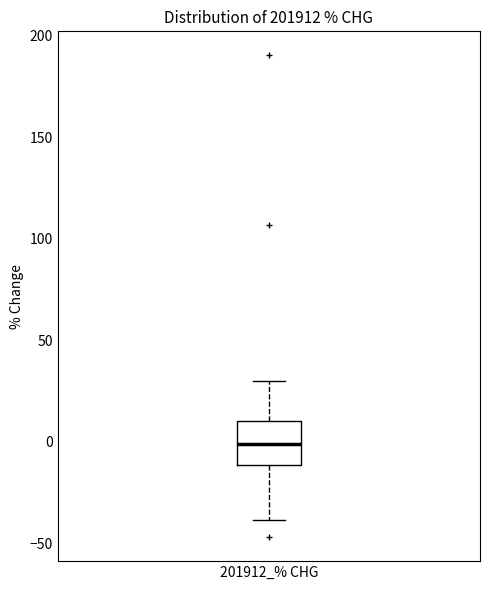

Transcribe this box plot: give where the median line is, the range the box spans, and where the two whiskers end, as read against the y-axis. The values are not printed on the chart, so give them approximately, as read against the axis.

median 0, box -10 to 10, whiskers -40 to 30